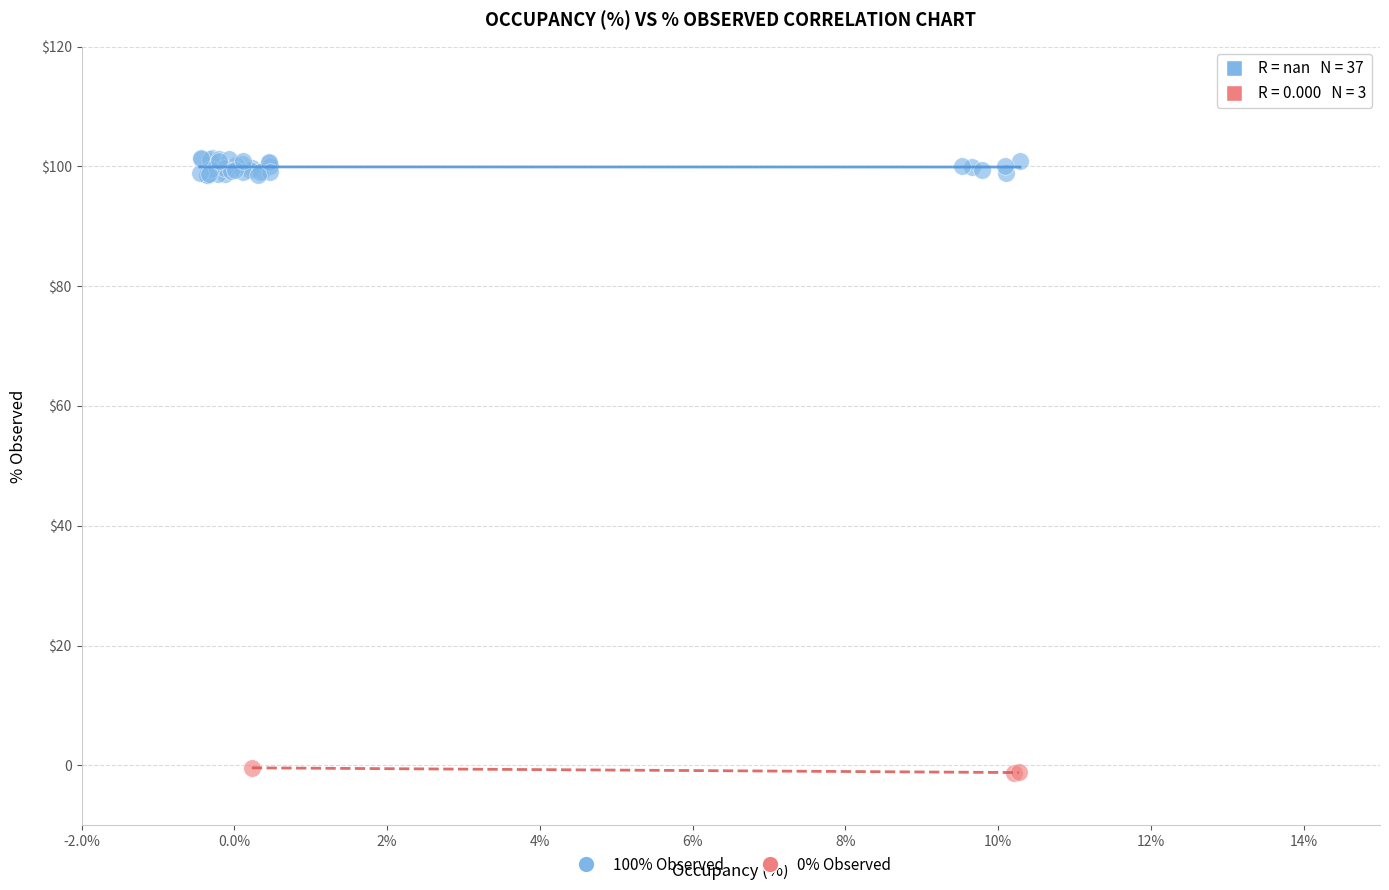

What are all the series names shown in the legend?

100% Observed, 0% Observed